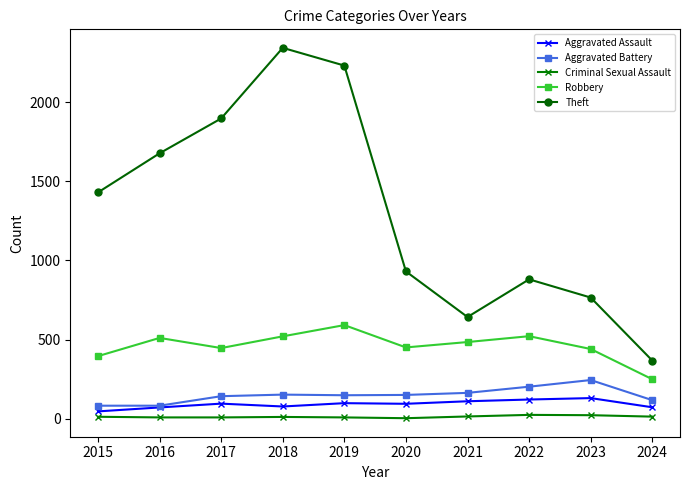

In Aggravated Assault, how many points are lower than both neighbors (excluding endpoints)?

2